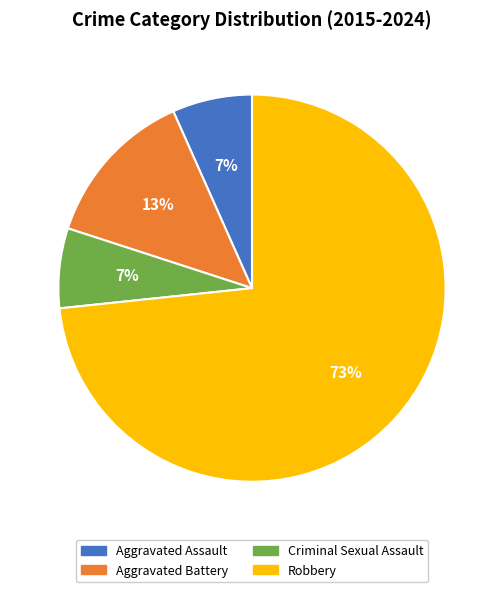

What is the largest slice in the pie chart?

Robbery